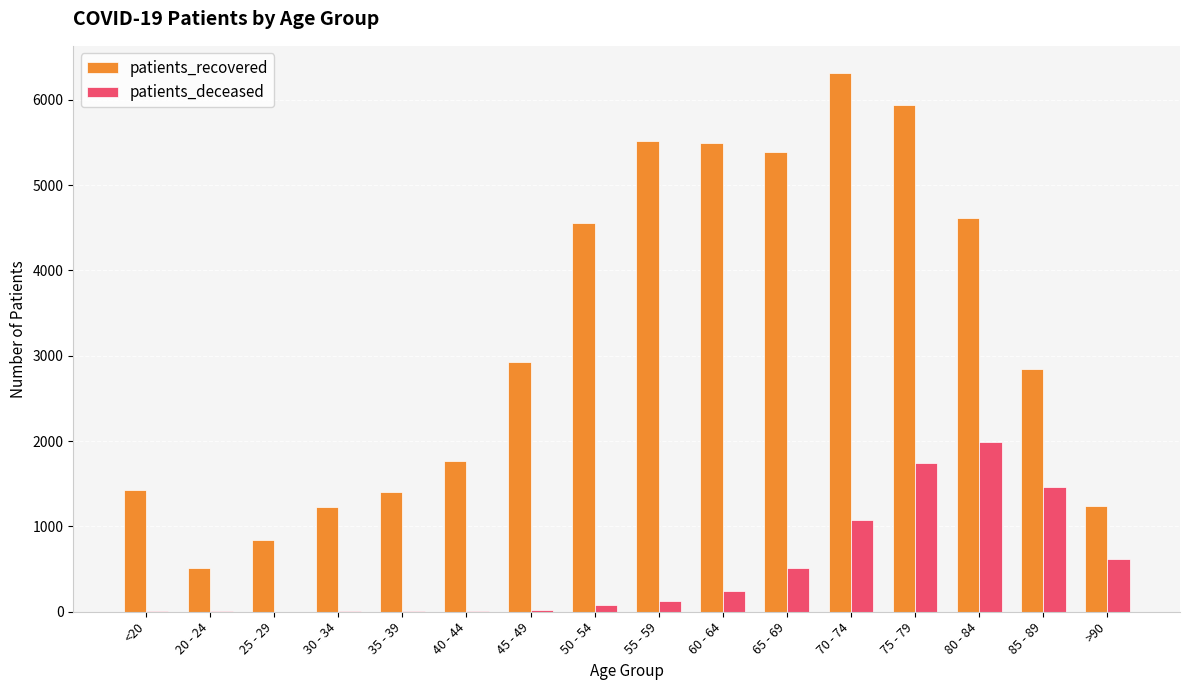

What is the maximum value shown in the chart?

6316